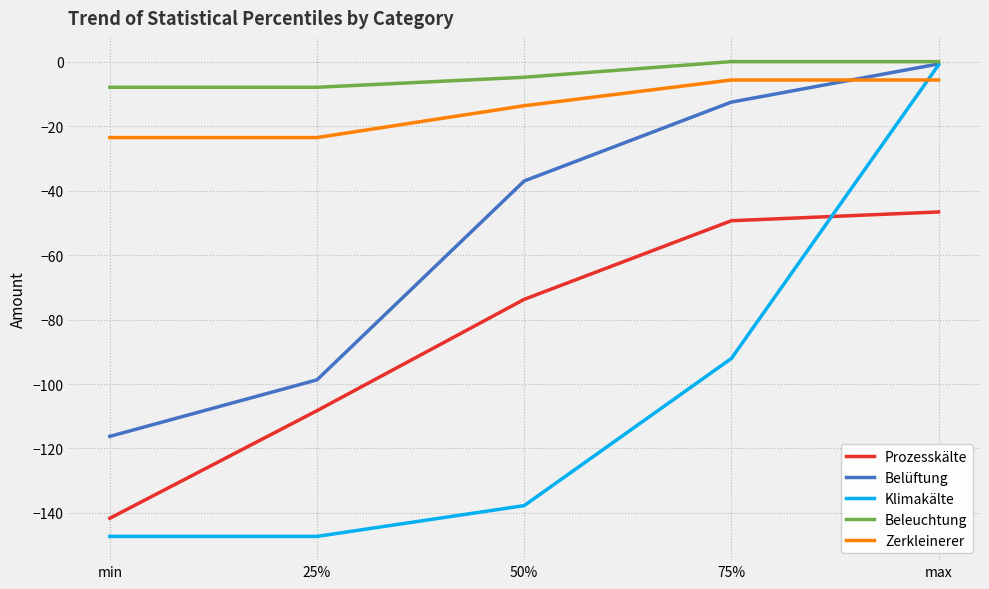

Which series has the largest total across all categories?

Beleuchtung